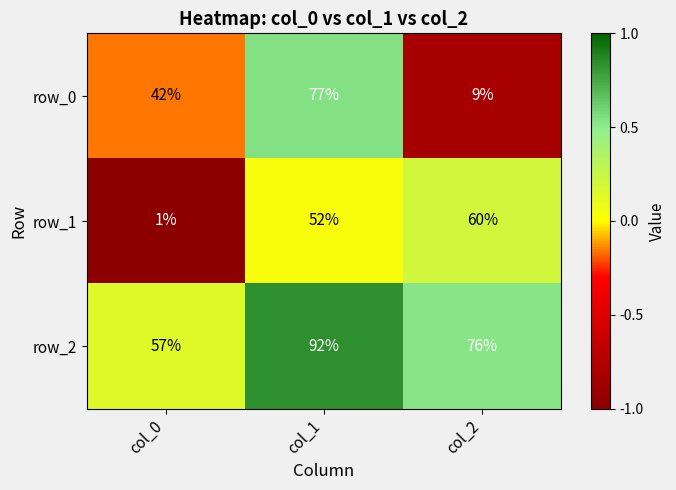

Read the row_1 value at col_0.

1